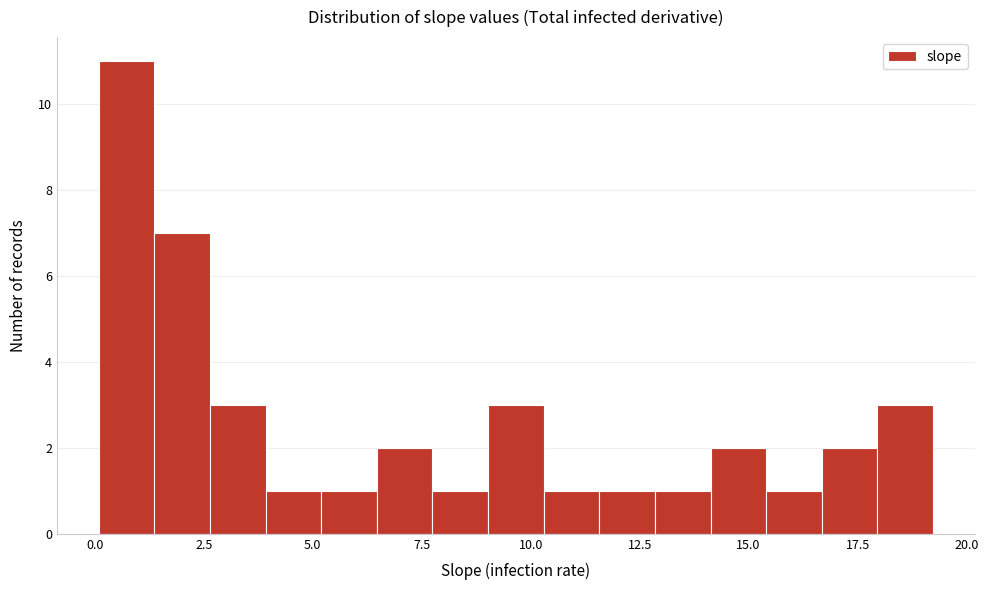

Read against the x-axis, roughly where is the centre of the tallest bar?

0.5